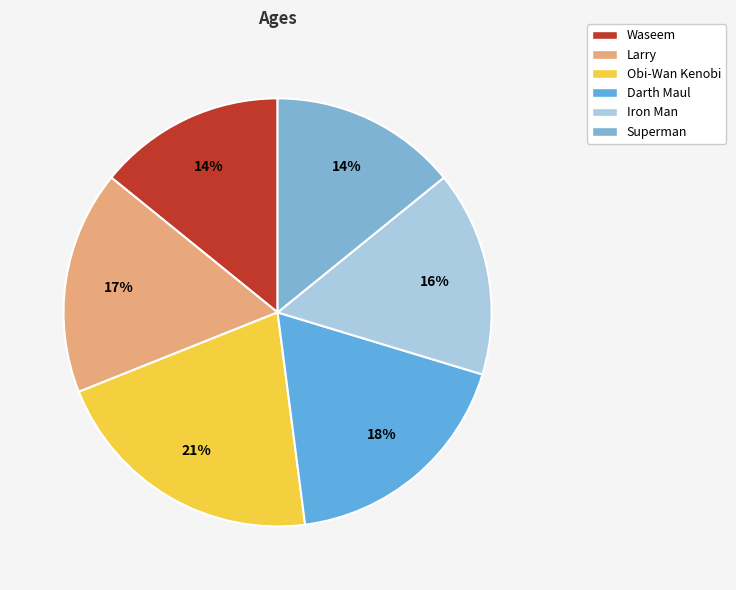

Is the sum of Iron Man and Larry greater than half?

No